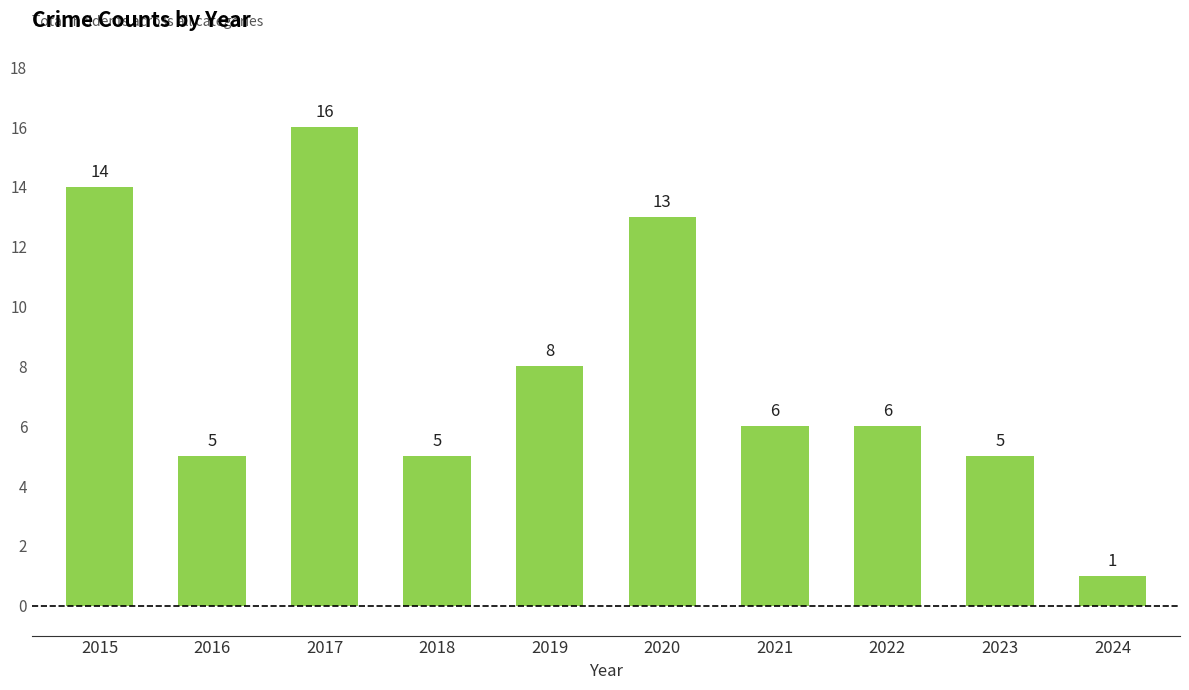

Is it true that the value at 2020 is 8?

False